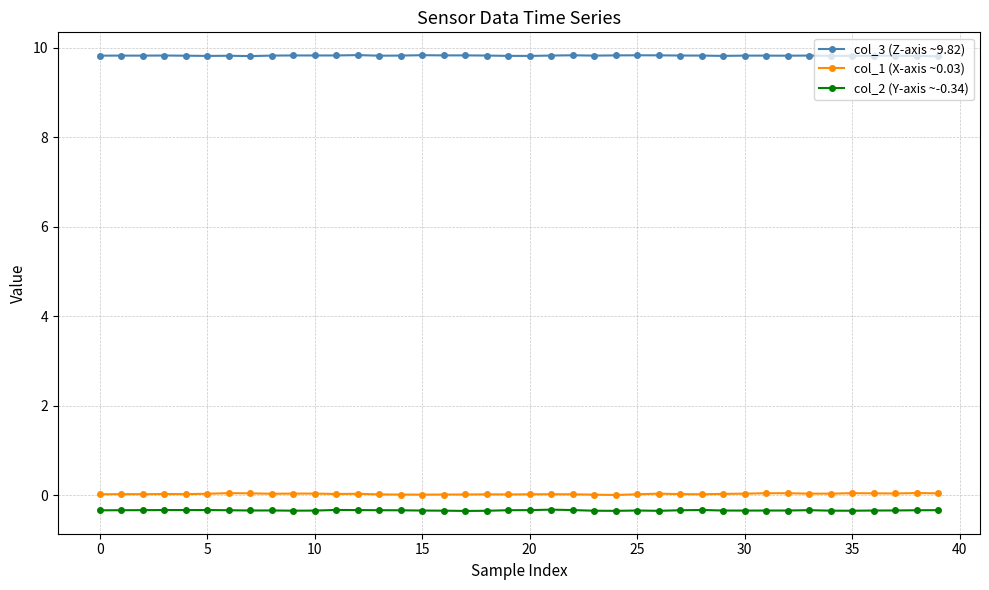

What is the maximum value shown in the chart?

9.8